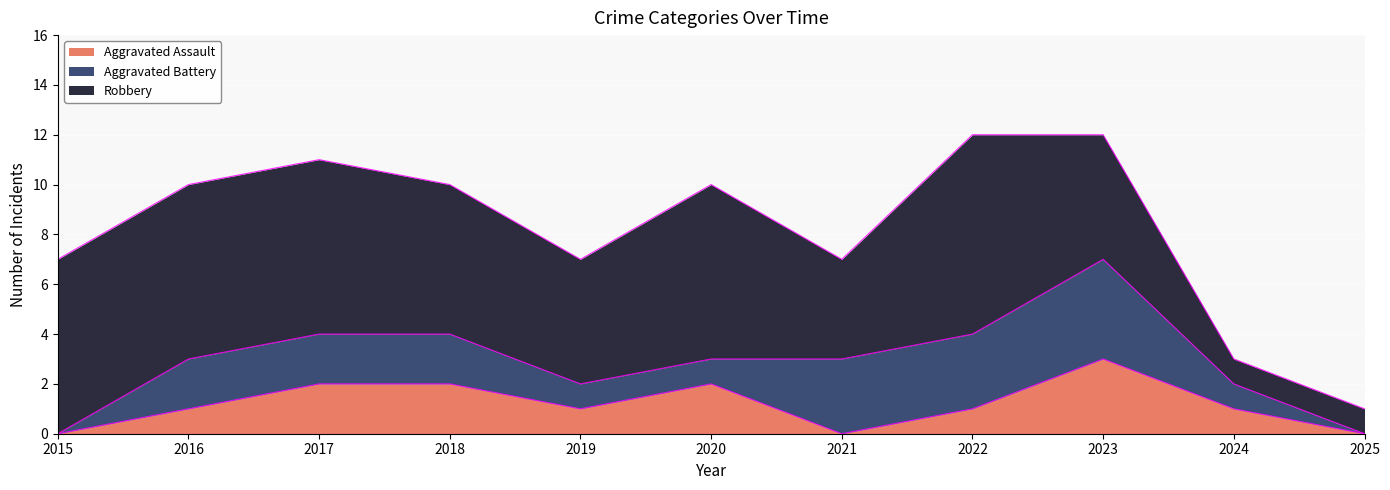

True or false: Robbery and Aggravated Assault intersect in this chart.

False